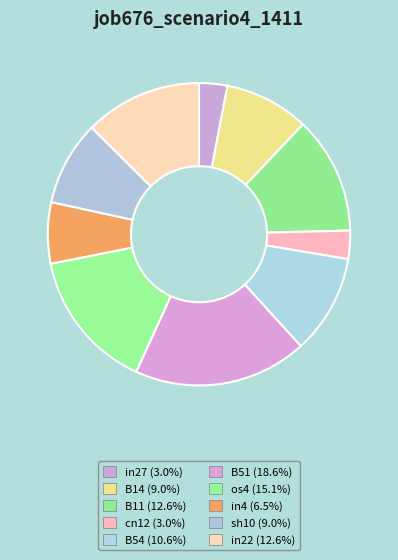

What is the largest slice in the pie chart?

B51